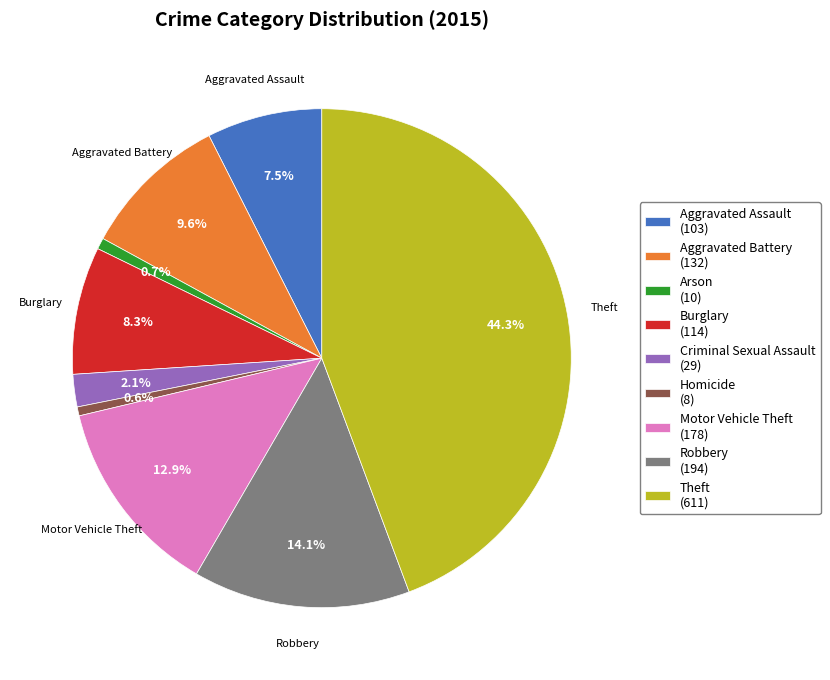

What is the total percentage of Arson and Burglary?

9.0%